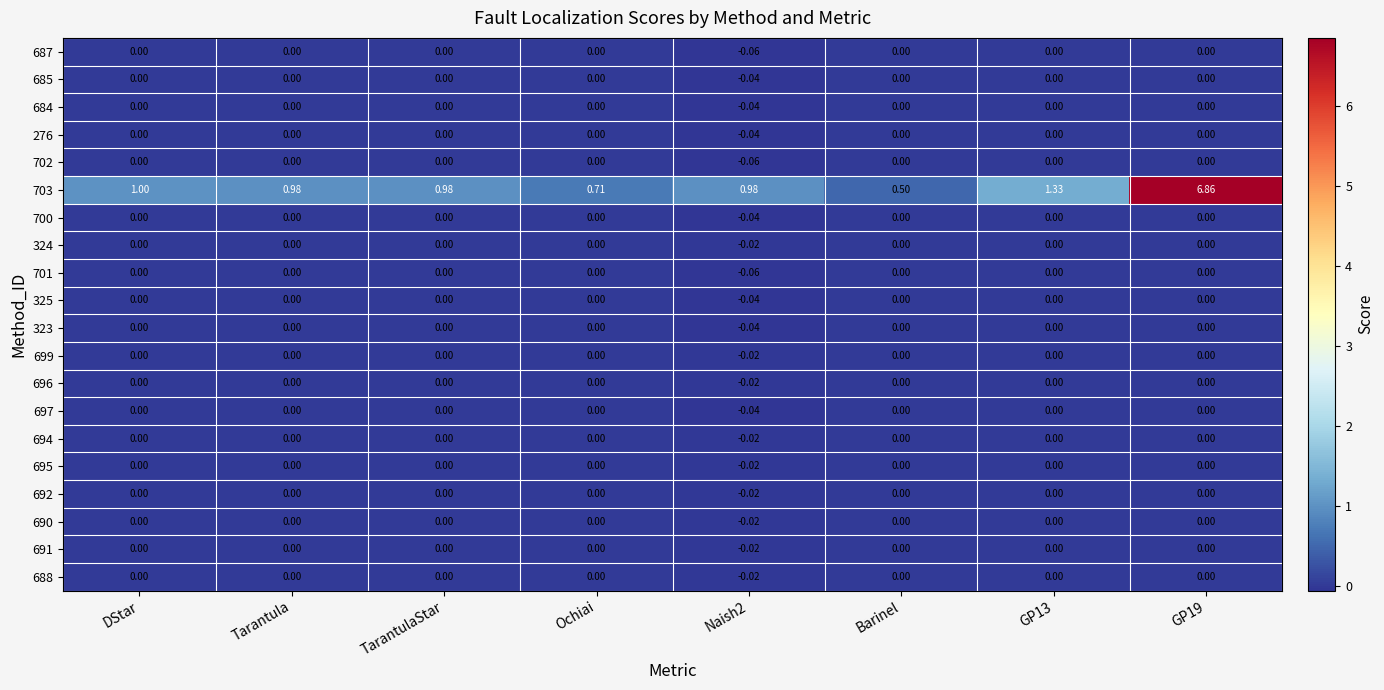

Is the value of 694 at DStar greater than the value of 703 at Barinel?

No